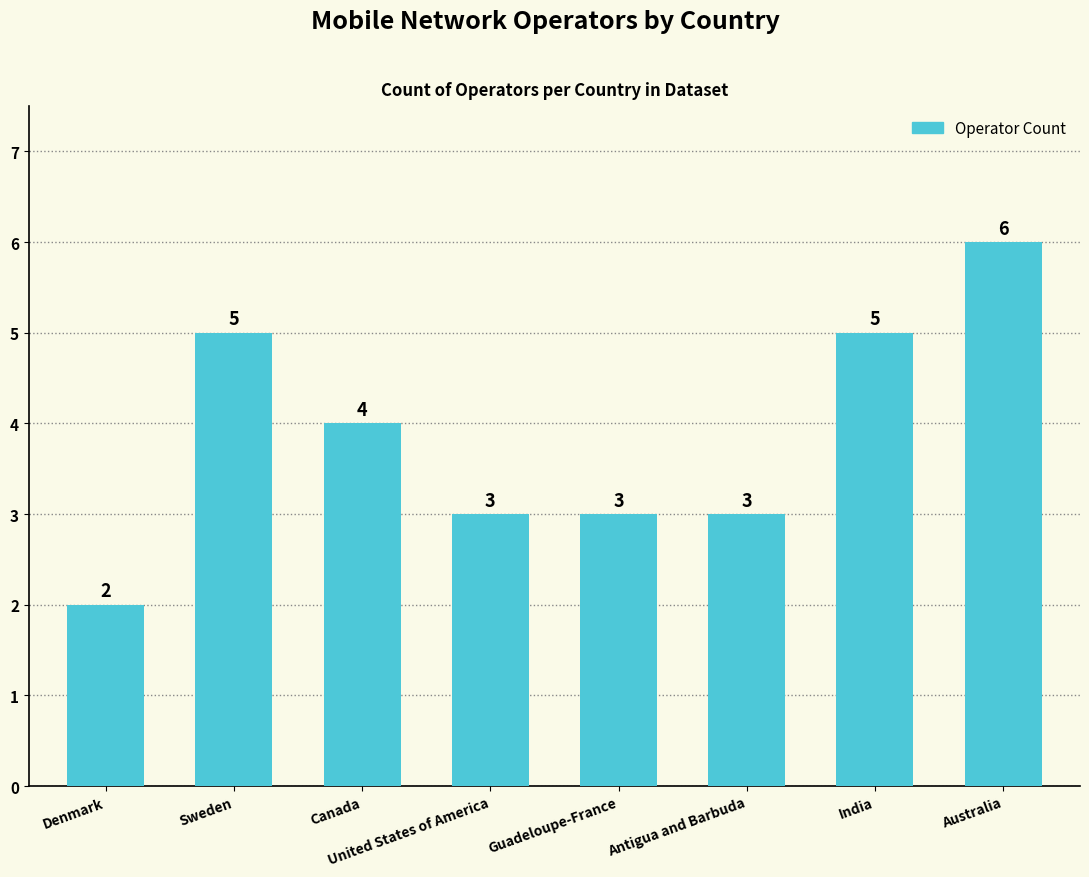

What value does the data have at Guadeloupe-France?

3